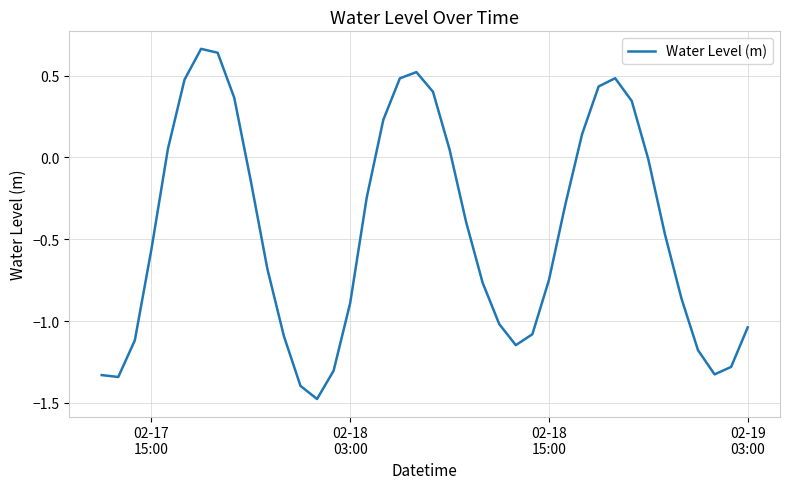

What is the difference between the maximum and second lowest values?

2.1